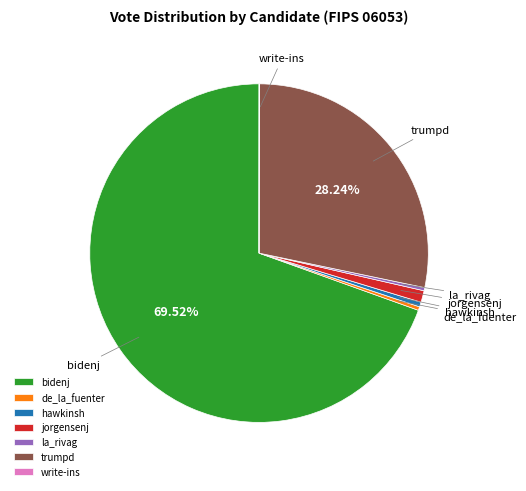

Between trumpd and jorgensenj, which is larger?

trumpd